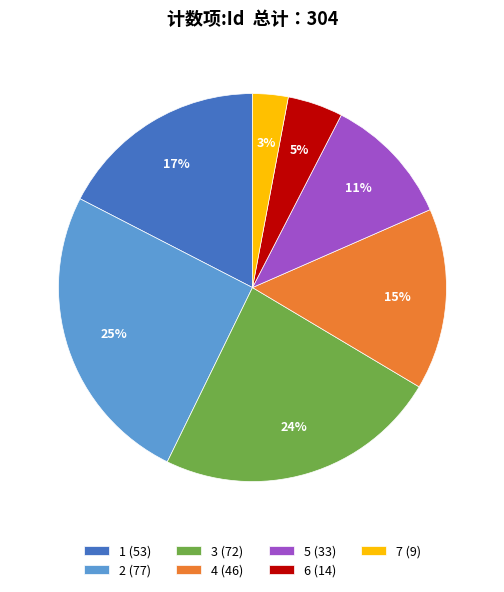

To the nearest percent, what is the average slice percentage?

14%